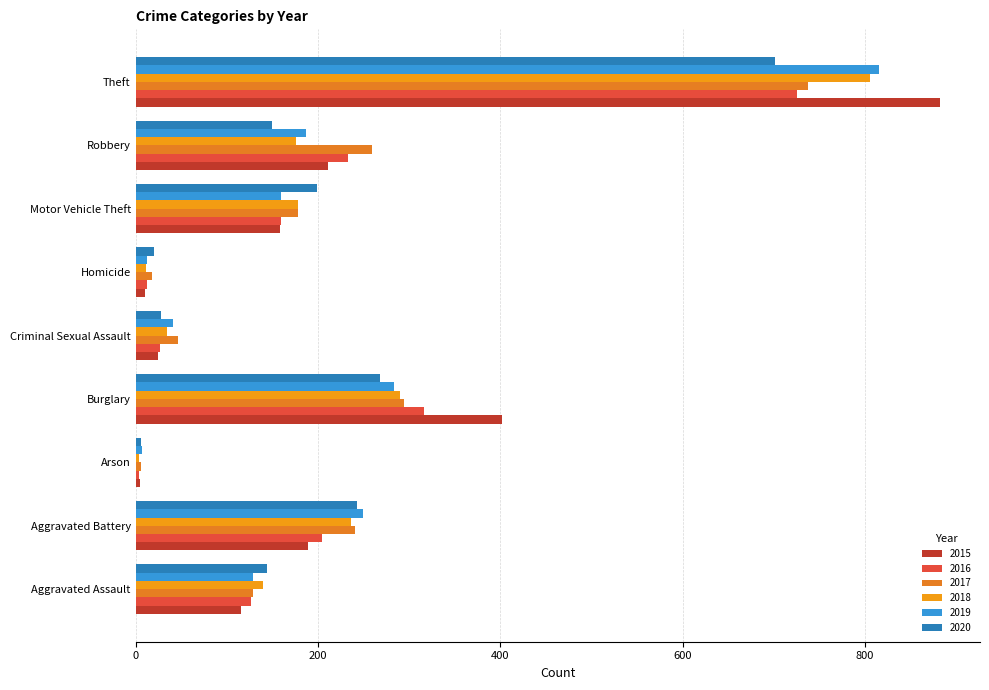

Does the chart contain stacked bars?

No